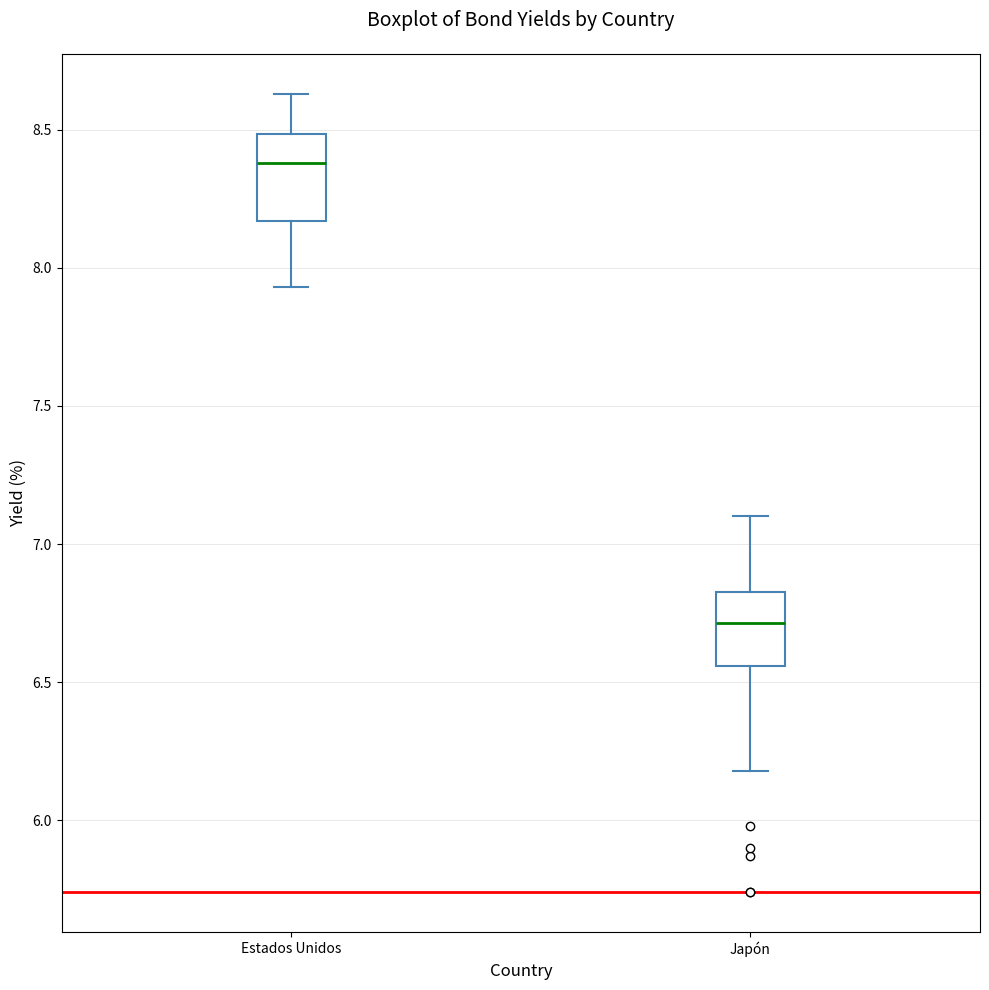

Reading left to right, read every box against the y-axis: the position of its median line, the range the box covers, and the ends of its whiskers. The values are not printed on the chart, so give them approximately, as read against the axis.

Estados Unidos: median 8.40, box 8.15 to 8.50, whiskers 7.95 to 8.65
Japón: median 6.70, box 6.55 to 6.85, whiskers 6.20 to 7.10